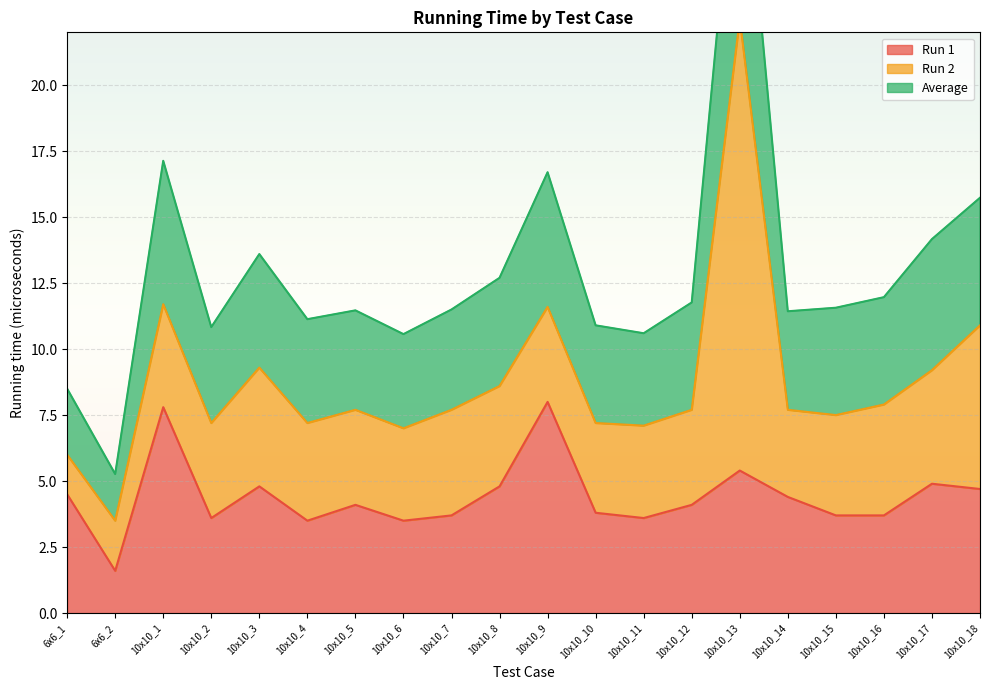

How many interior local valleys does the Average series have?

6